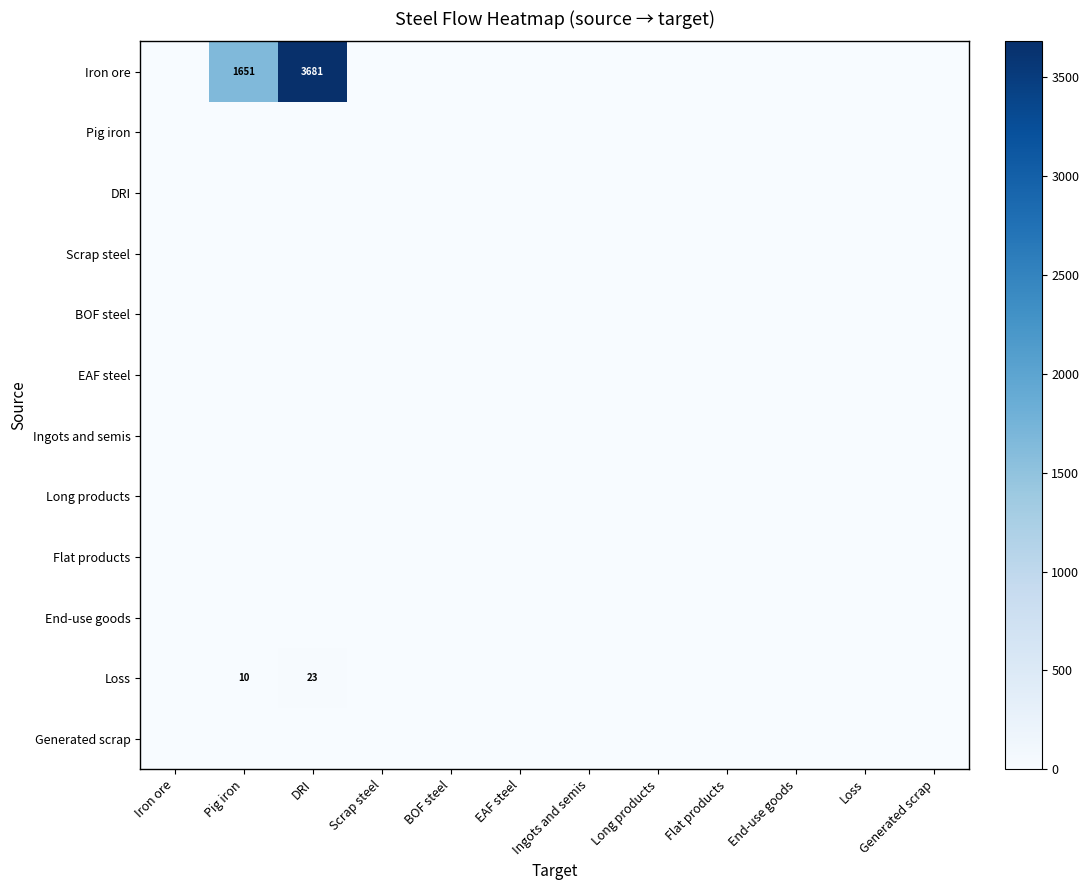

List the series in order of their peak value, lowest first.

Pig iron, DRI, Scrap steel, BOF steel, EAF steel, Ingots and semis, Long products, Flat products, End-use goods, Generated scrap, Loss, Iron ore